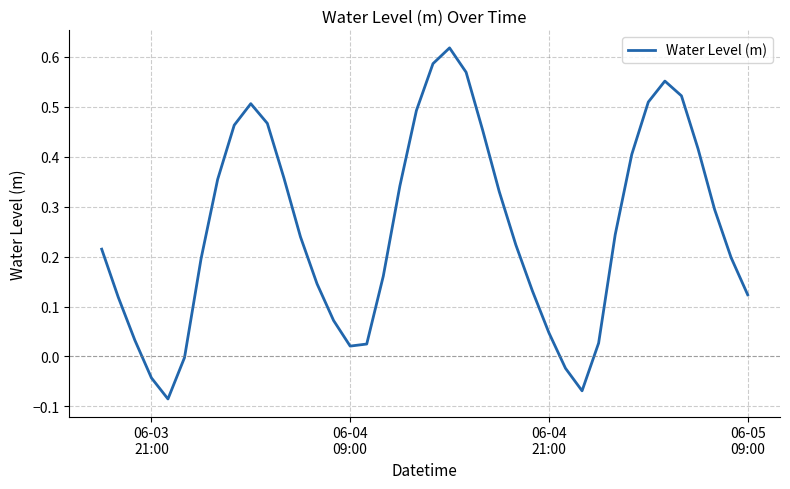

Does the chart have visible grid lines?

Yes